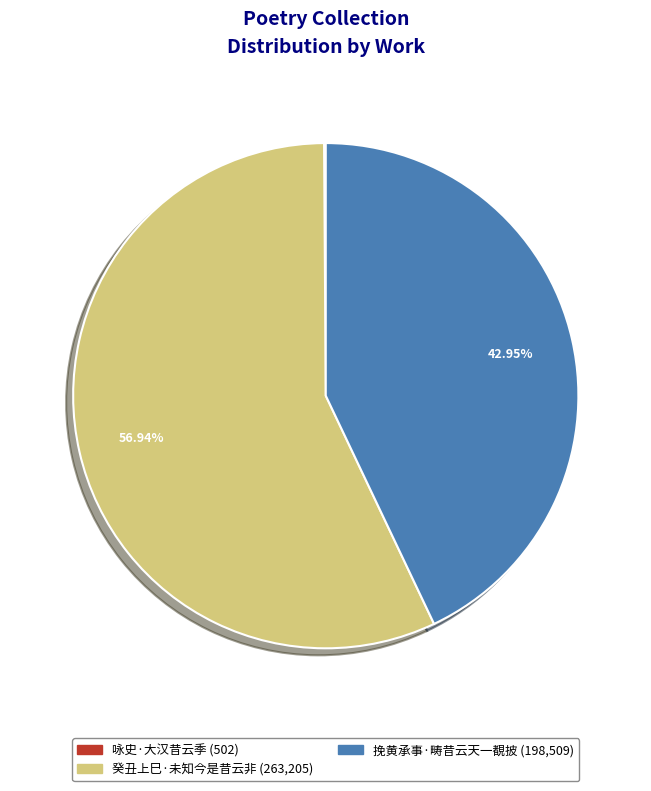

Which category accounts for the majority?

癸丑上巳·未知今是昔云非